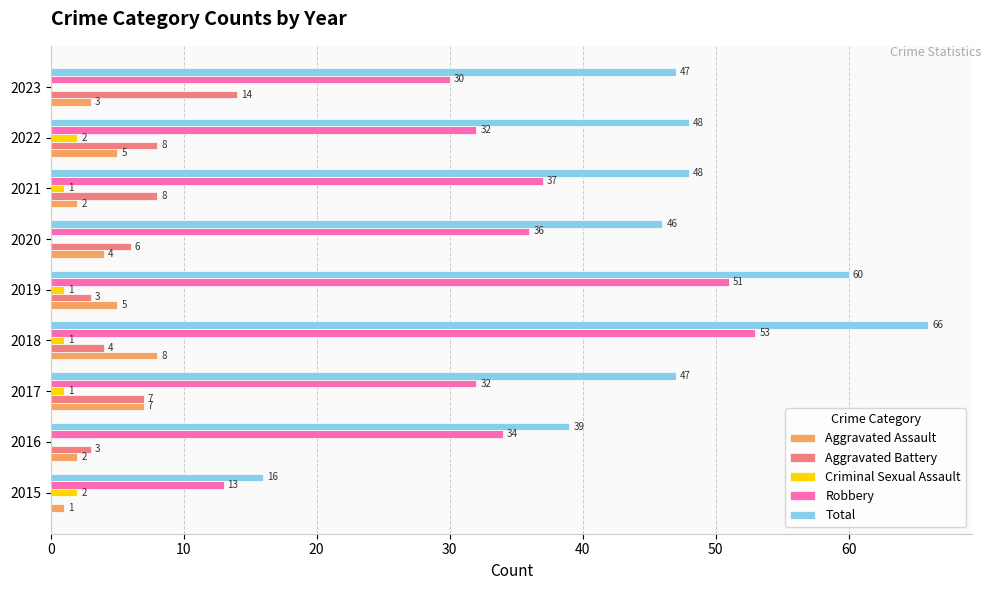

Where is Aggravated Battery nearest to the value 7?

2017